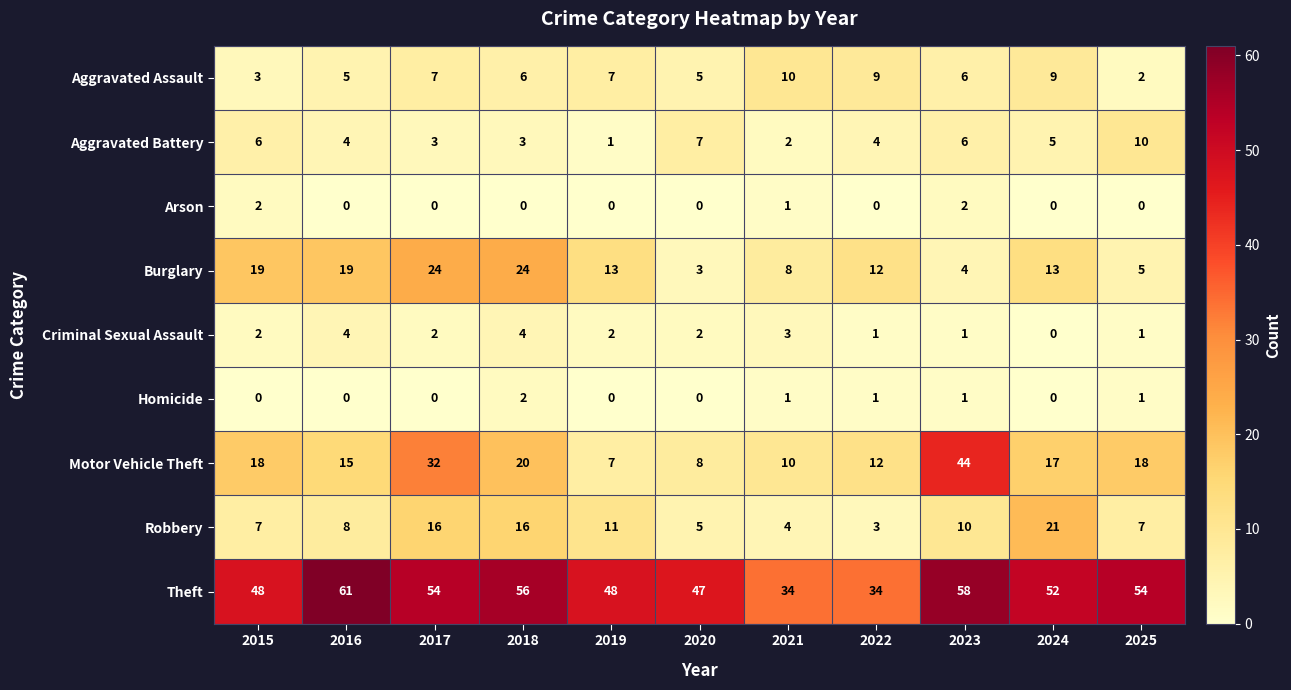

At which category is the sum across all series the highest?

2017